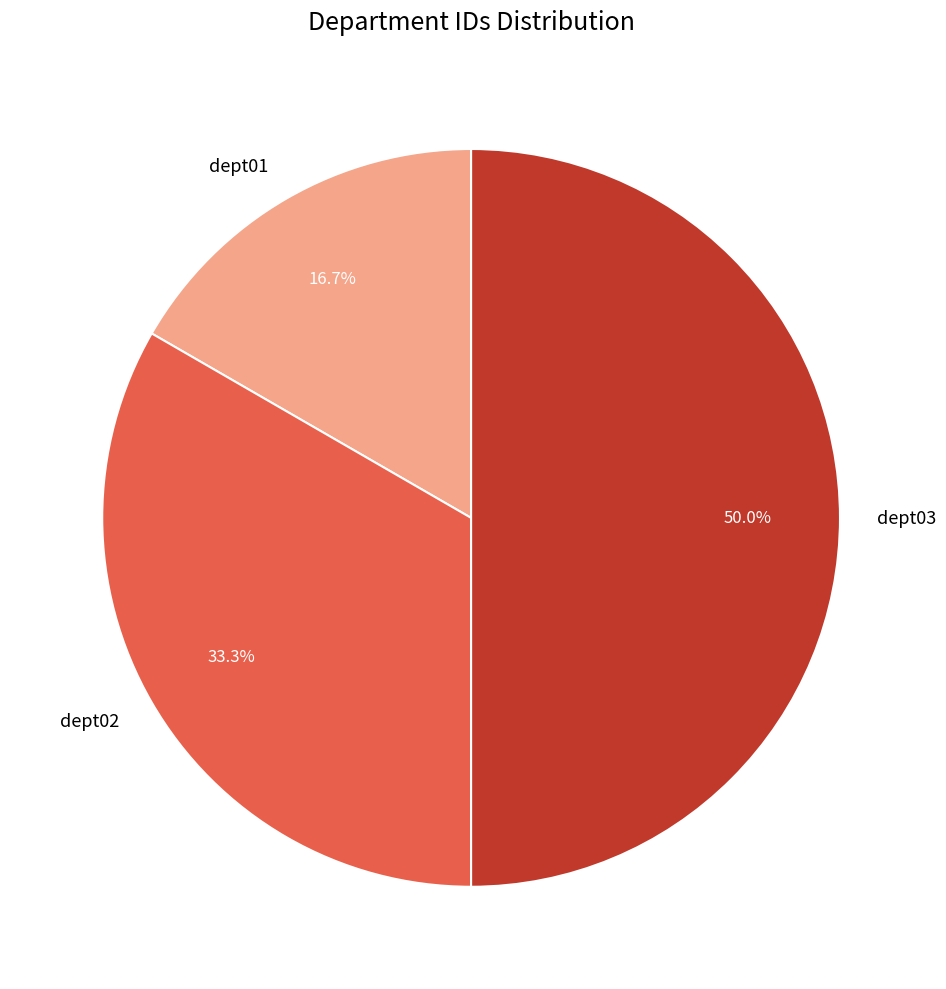

What is the largest slice in the pie chart?

dept03